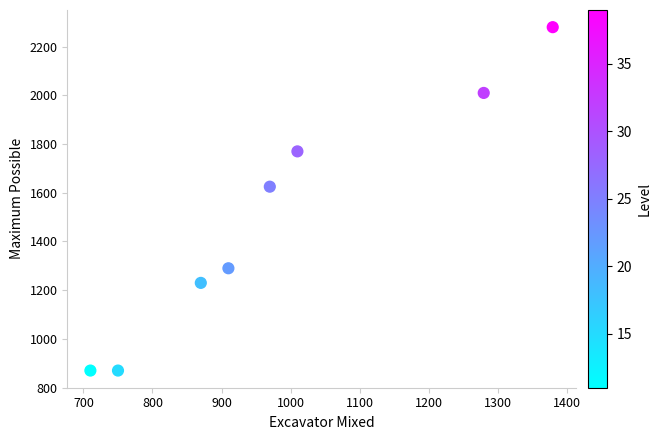

What Y value in the scatter plot is closest to 1575?

1625